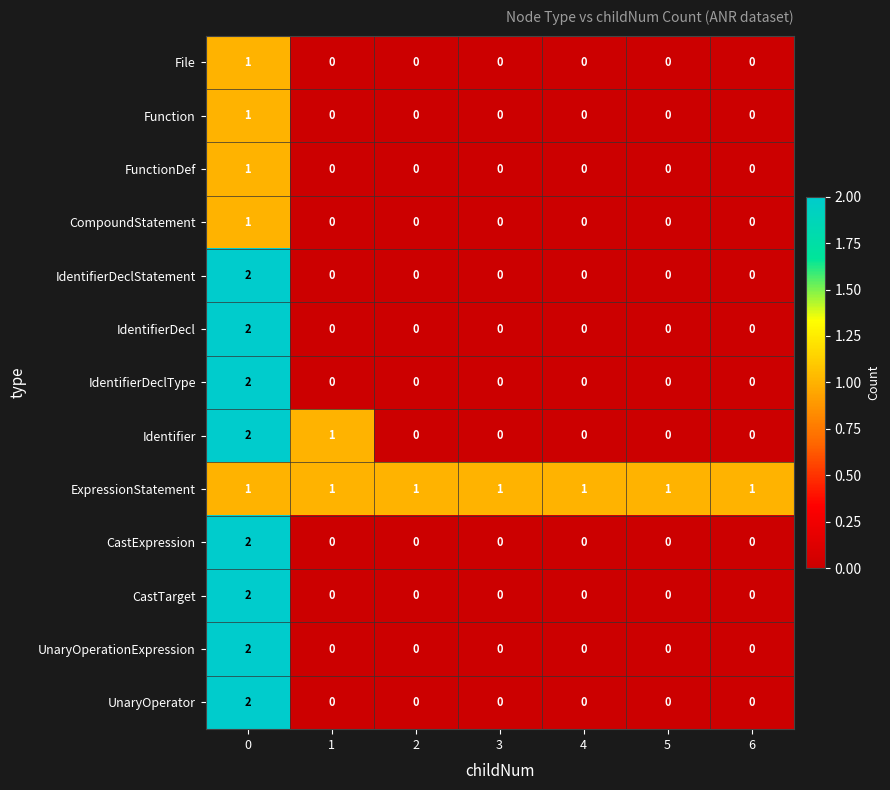

Count the CompoundStatement values in the range 0 to 1.

7